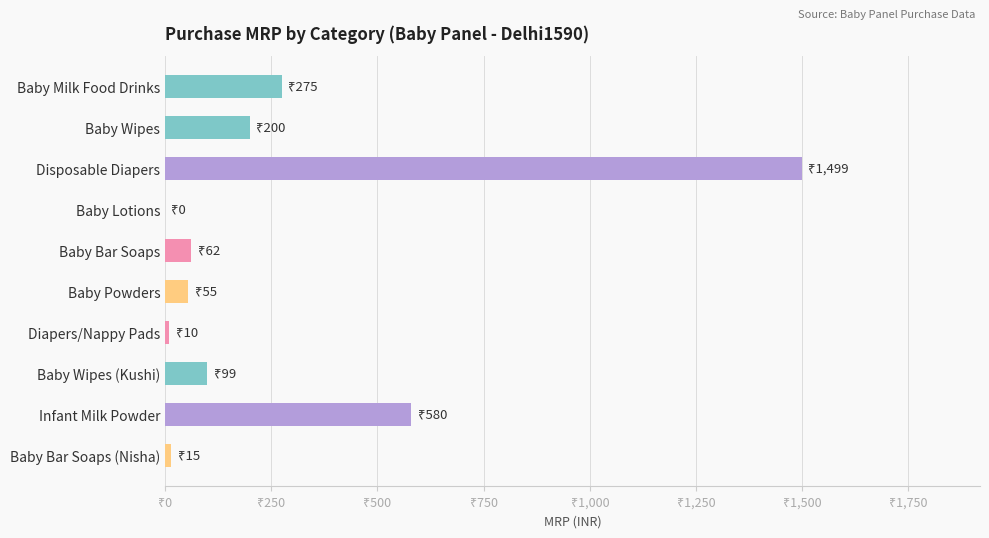

What is the difference between the maximum and minimum values?

1499